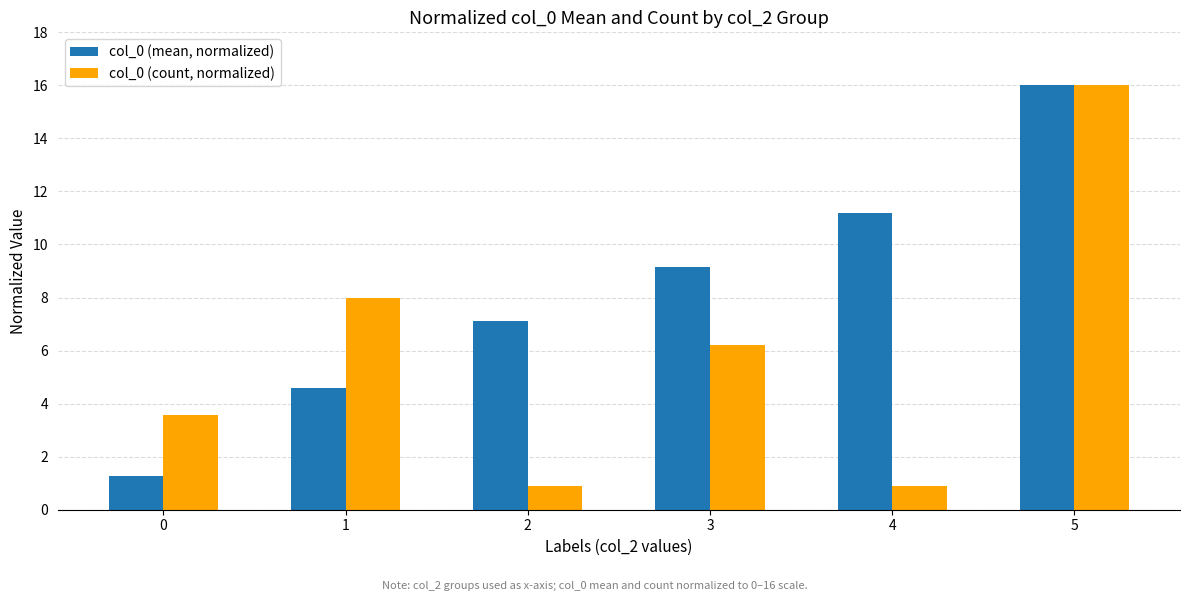

Which series has the largest total across all categories?

col_0 (mean, normalized)